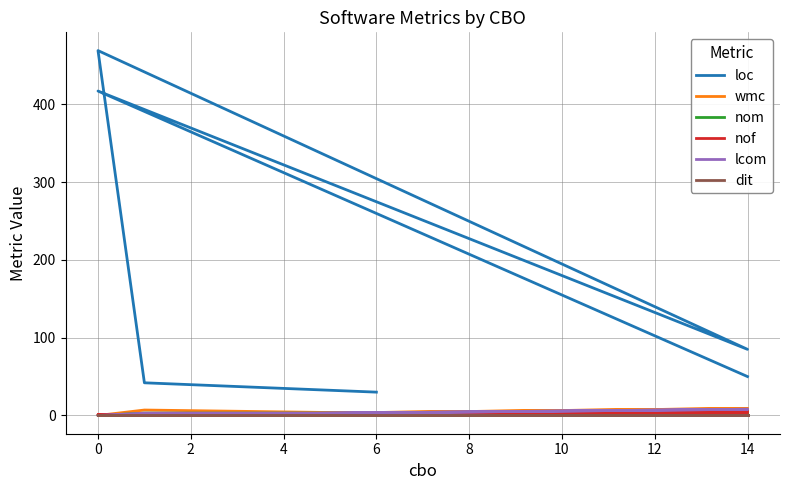

Between 0 and 4, which series saw the biggest shift?

loc